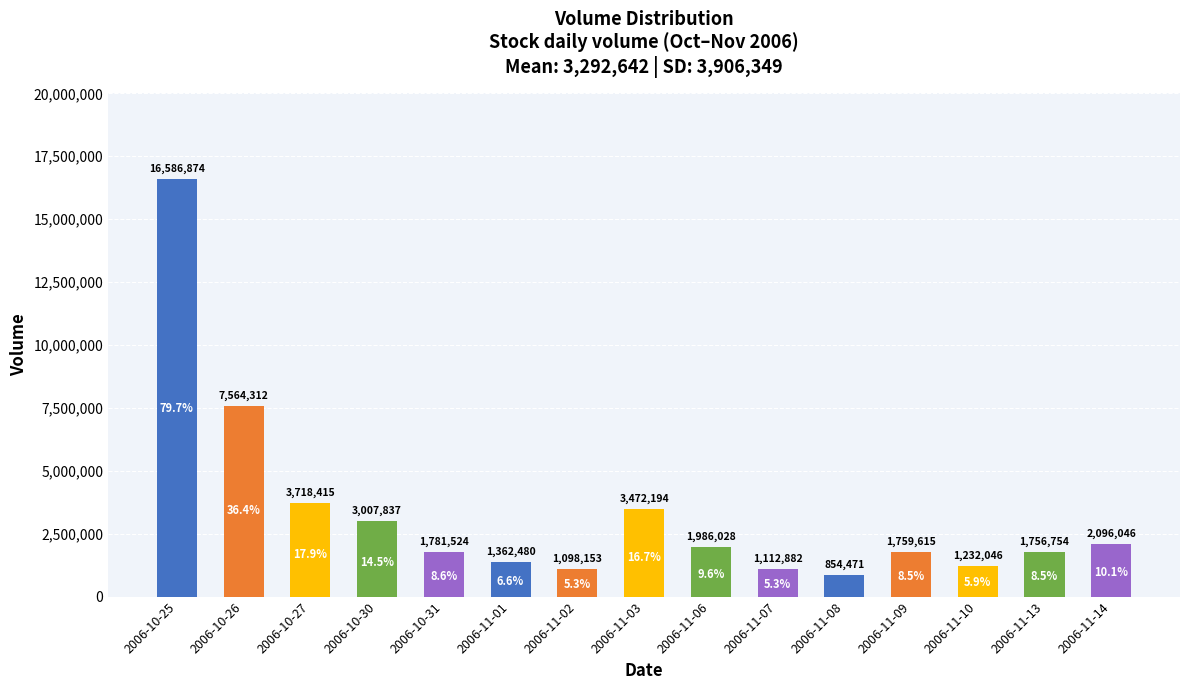

How many data points are less than 1781524?

7